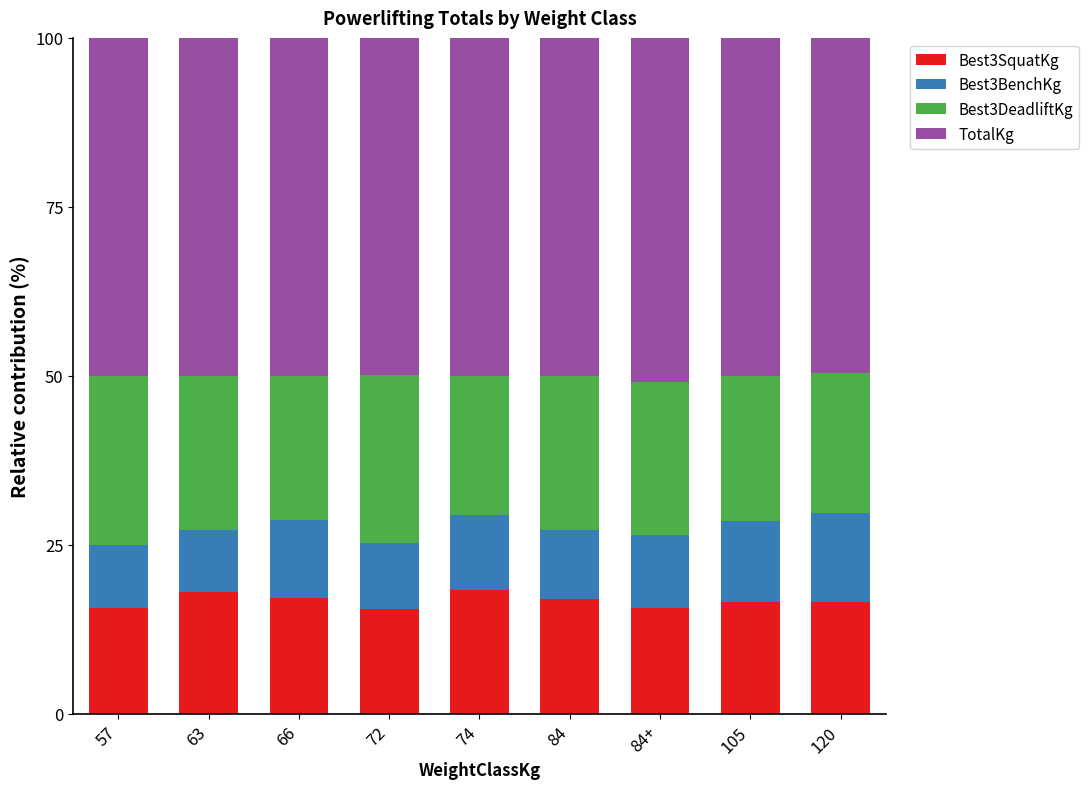

What is the difference between the maximum and minimum values in the Best3SquatKg series?

2.8